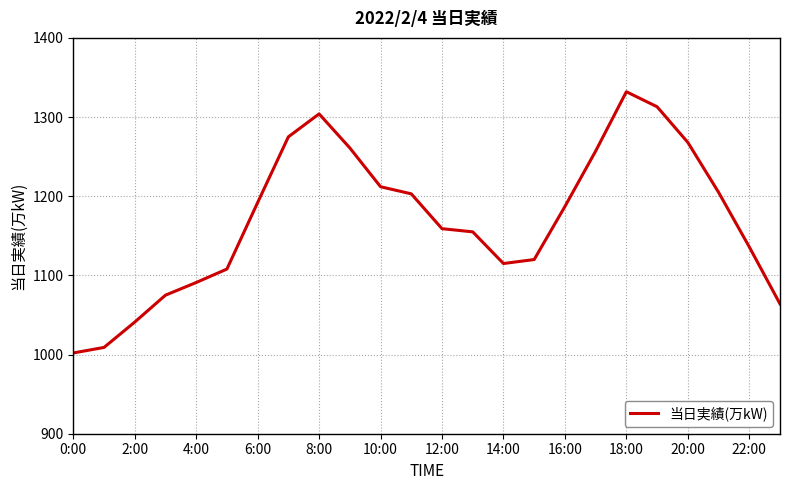

What is the difference between the maximum and minimum values?

330